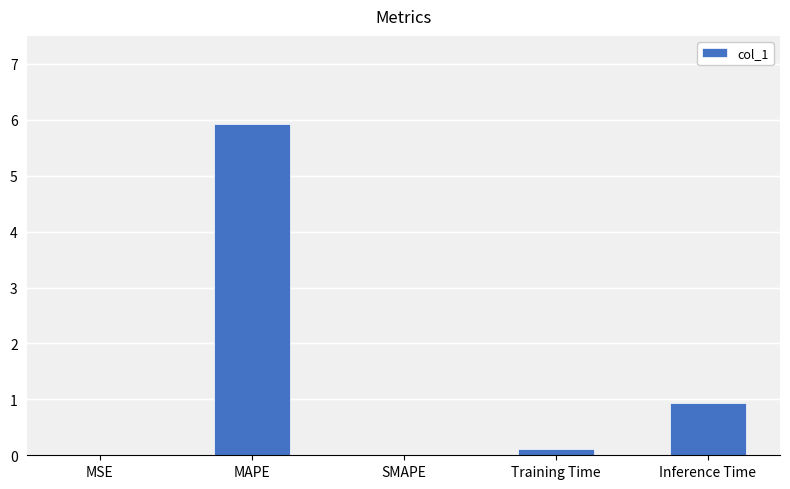

Which label corresponds to the largest value in the chart?

MAPE